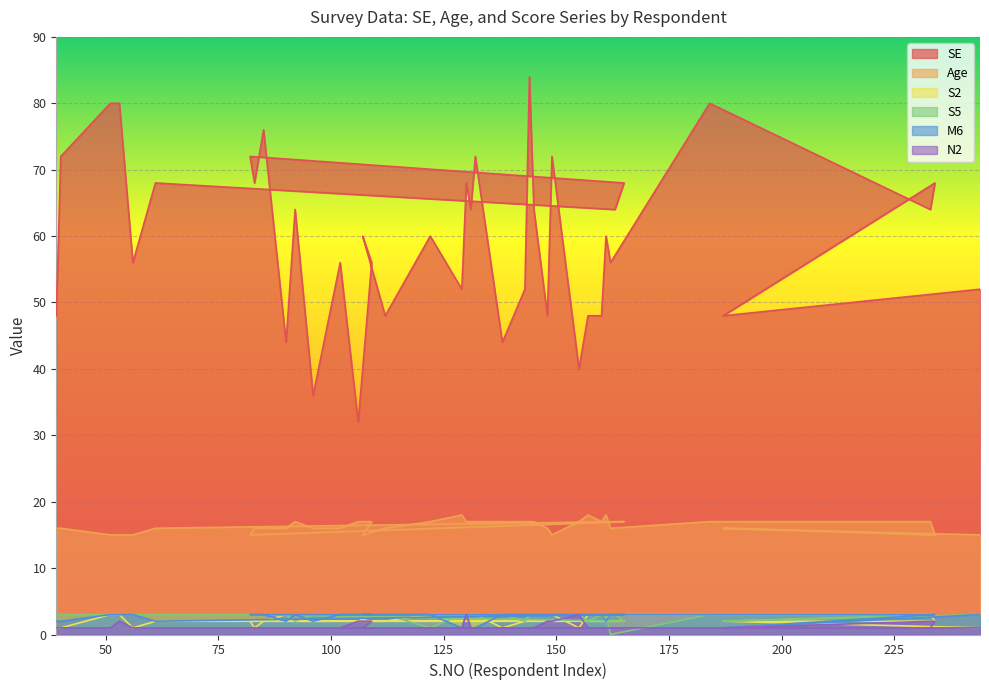

At which category is the sum across all series the highest?

144